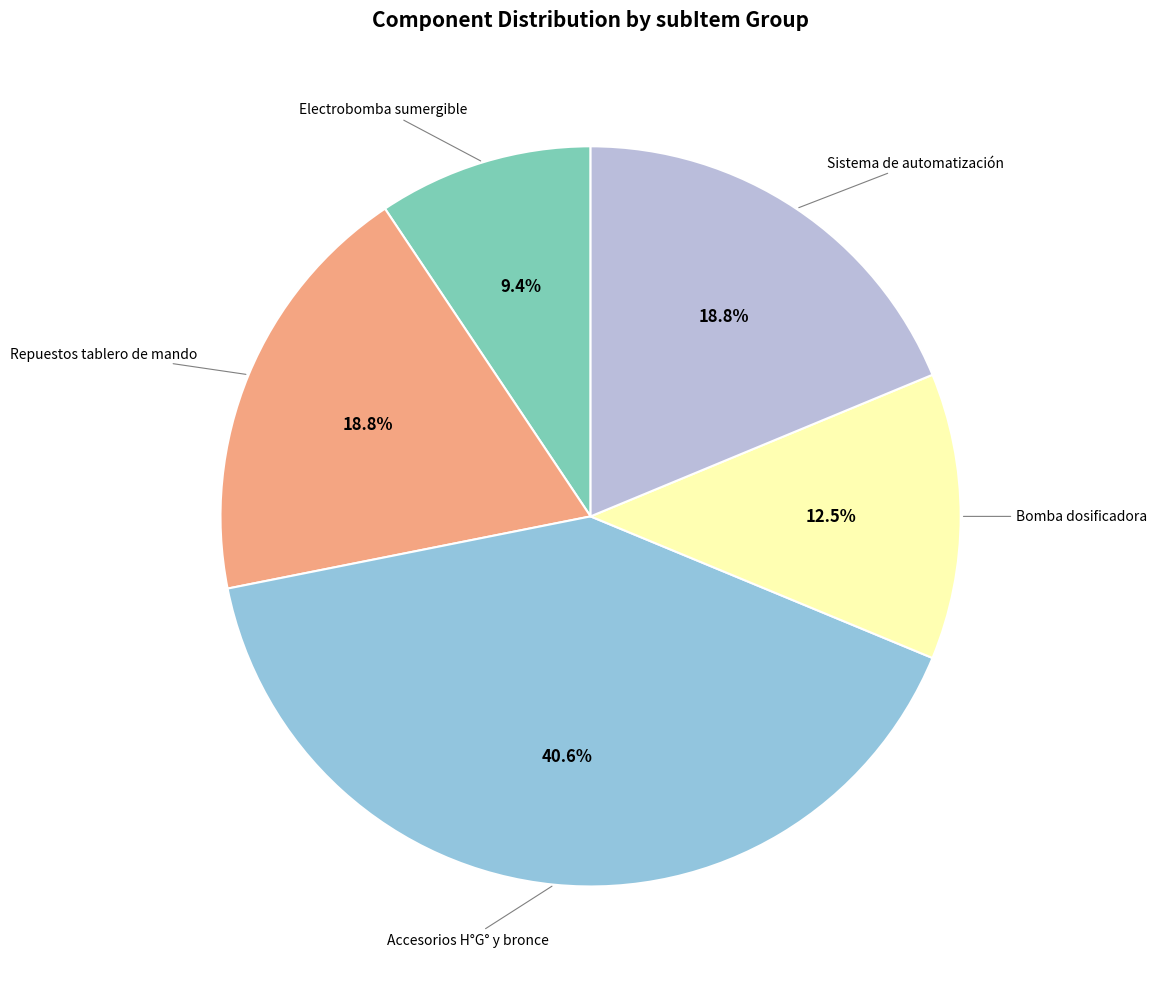

How many segments does this pie chart have?

5